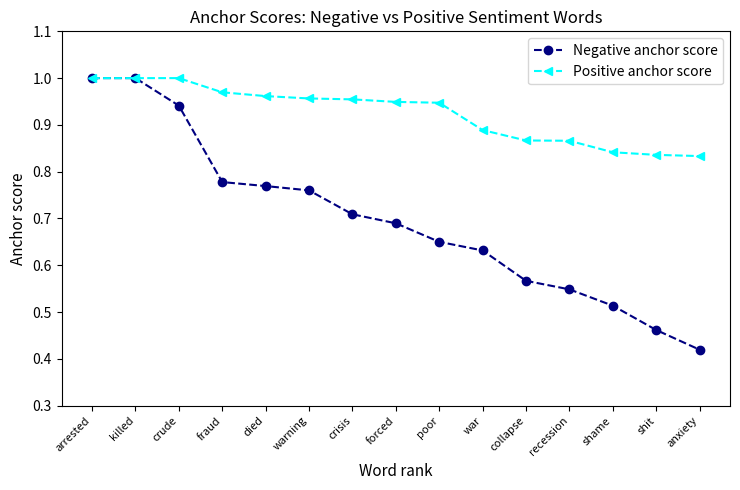

At how many categories does at least one series exceed 0?

15